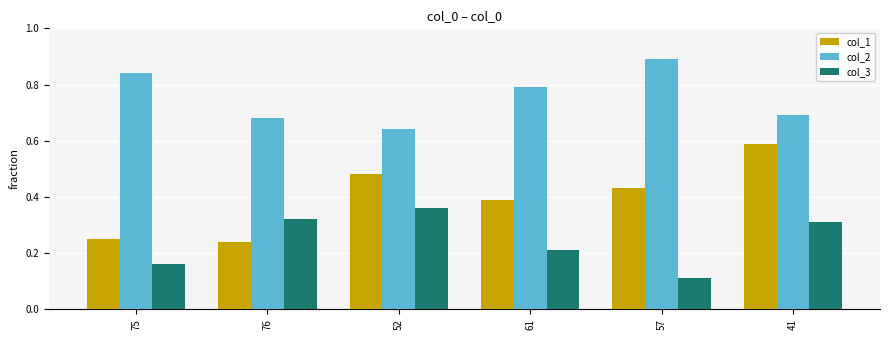

Which series has the largest range (max minus min)?

col_1